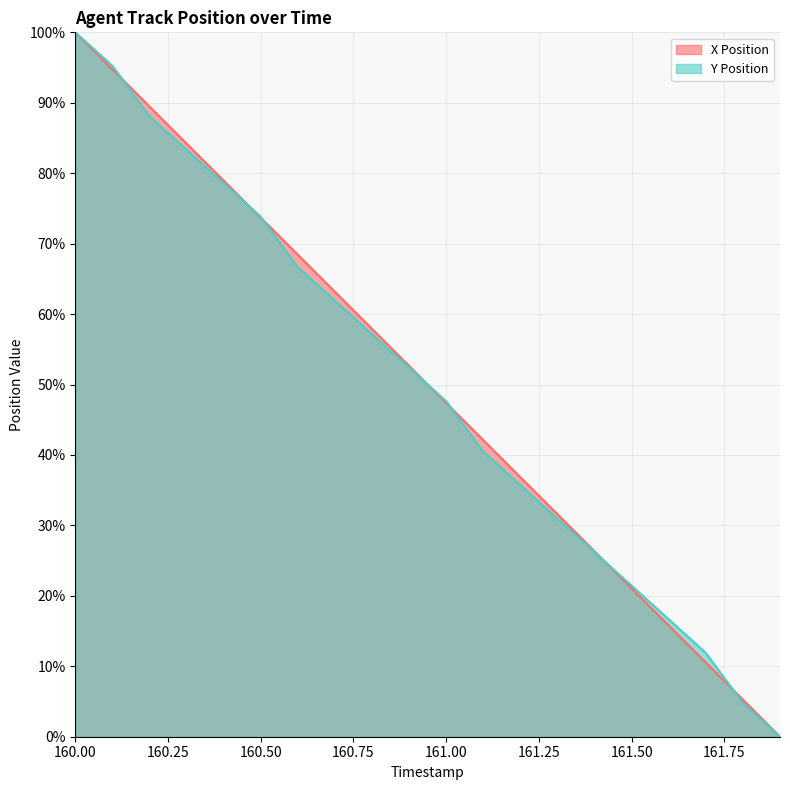

How many intersections are there between Y Position and X Position?

7